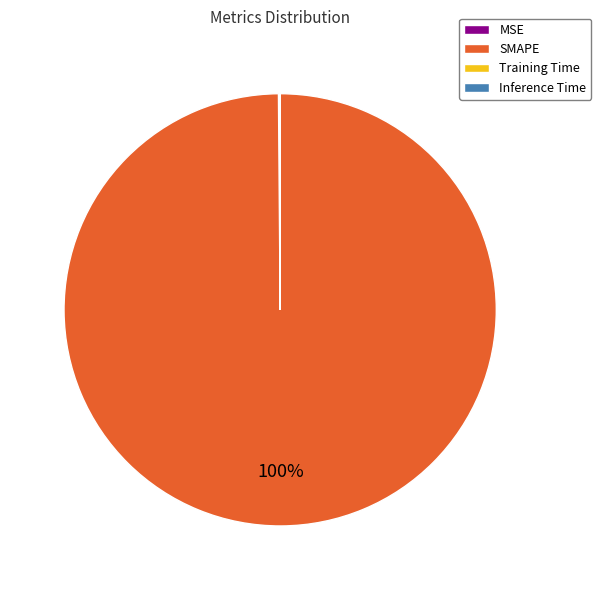

To the nearest percent, what is the average slice percentage?

25%